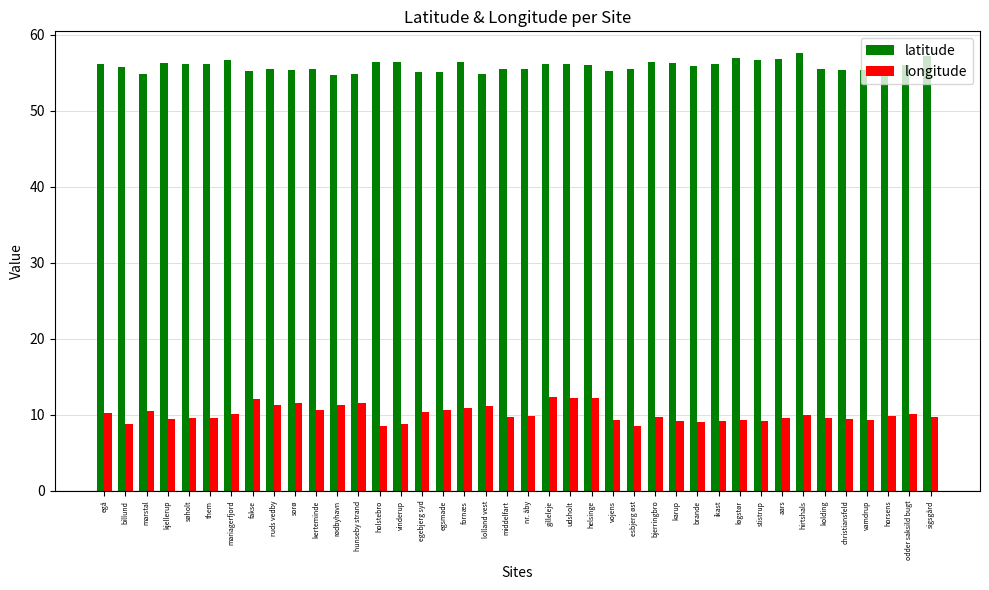

Rank the series by their maximum value, from highest to lowest.

latitude, longitude